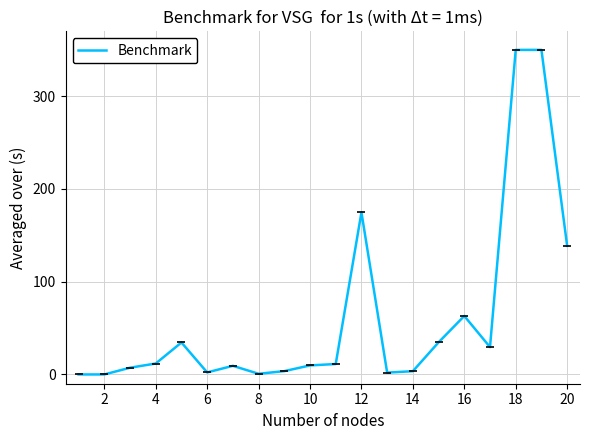

What is the greatest value displayed?

350.0